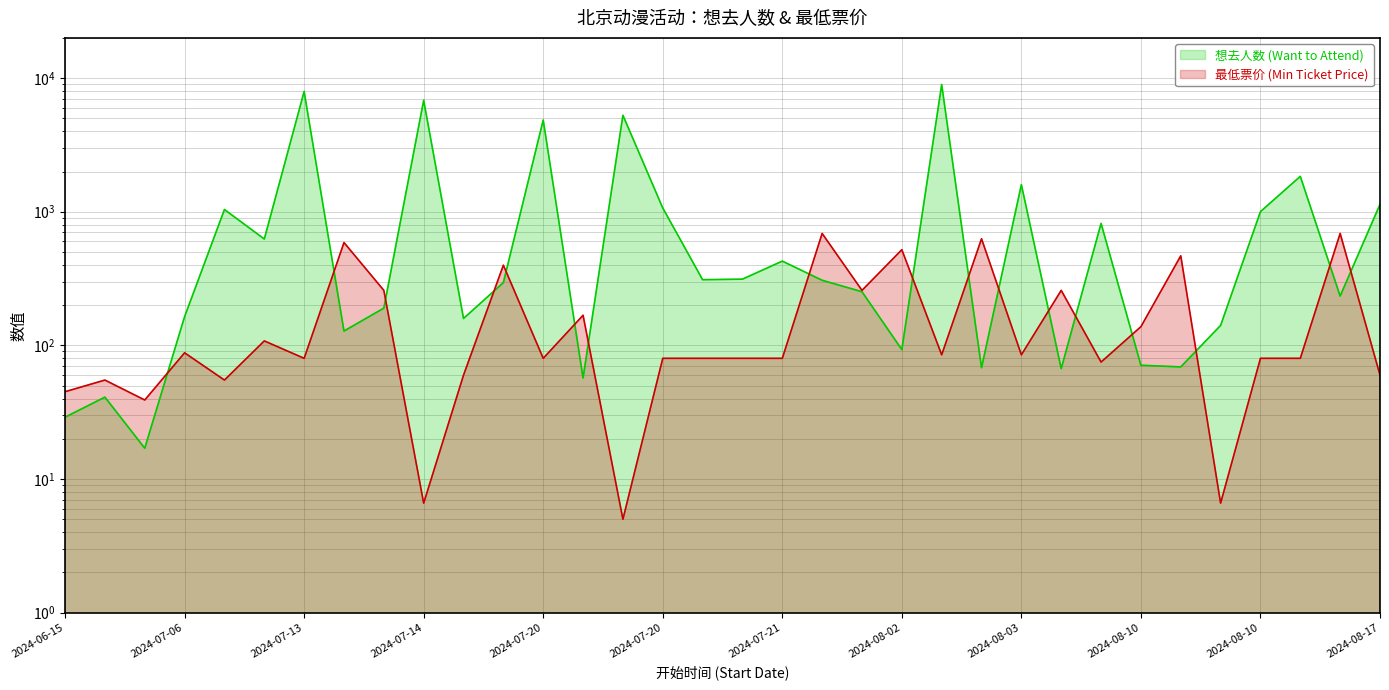

What is the label of the 28th point from the right?

2024-07-13